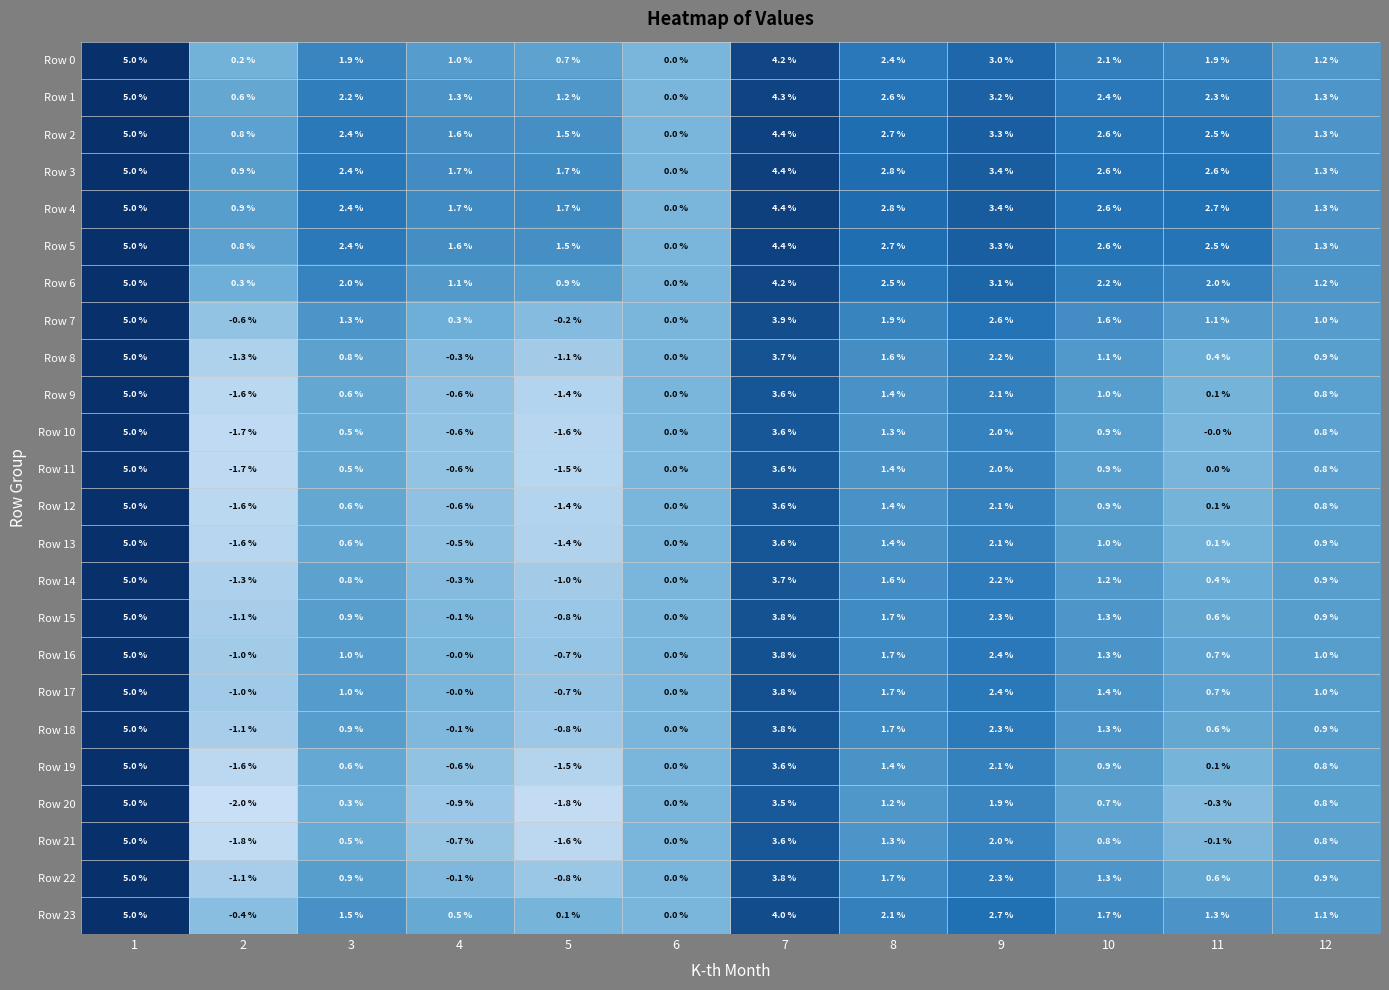

Which series has the largest total across all categories?

Row 4